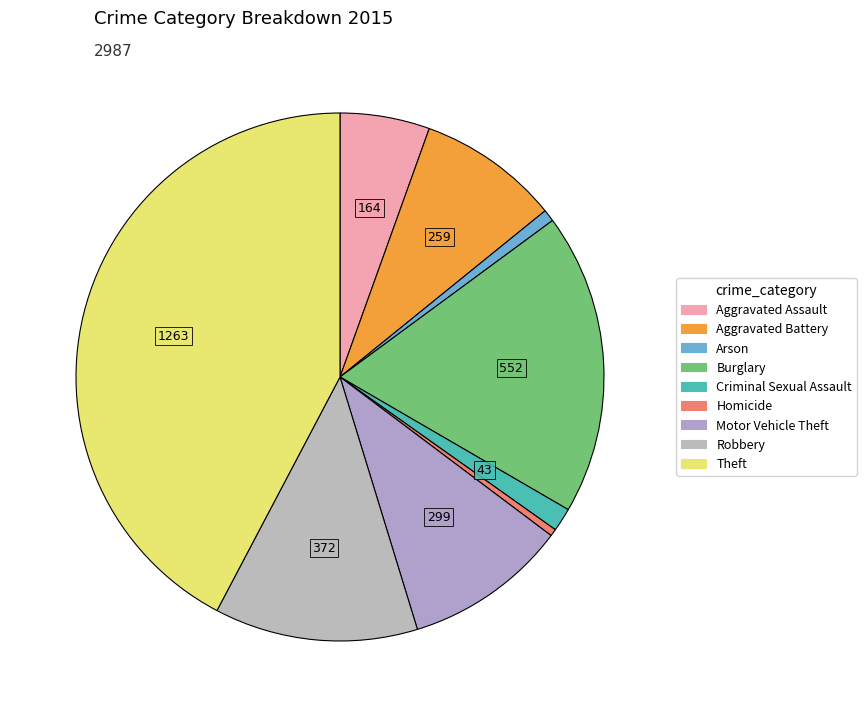

How many slices are in this pie chart?

9